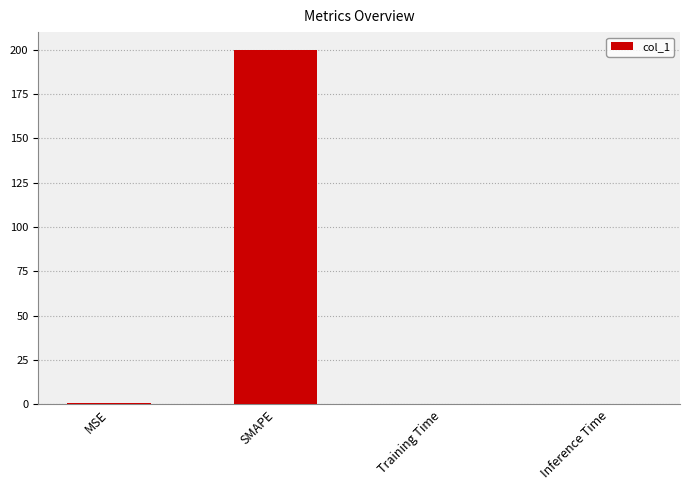

What is the average value?

50.2